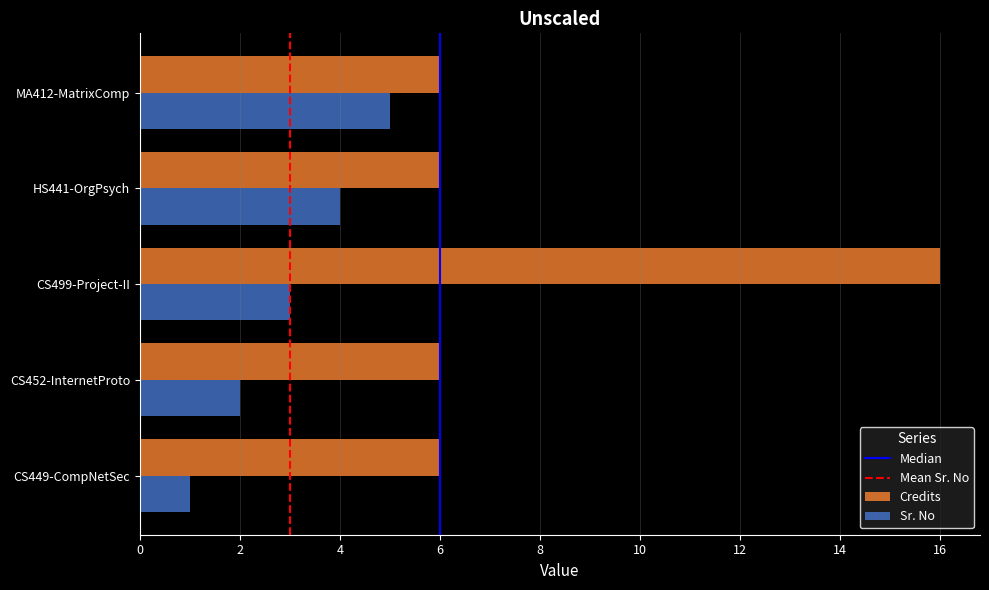

What is the total value across all series at CS449-CompNetSec?

7